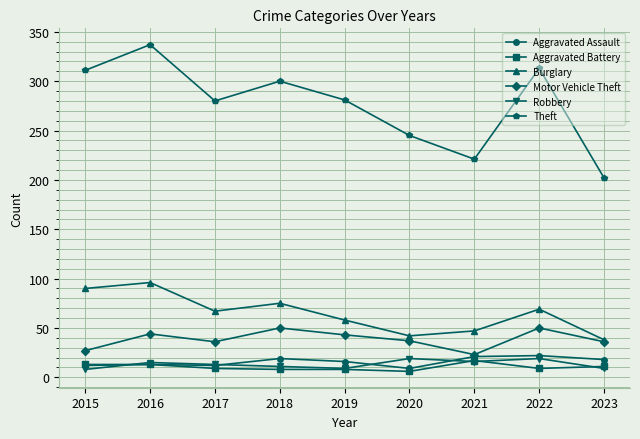

True or false: Robbery and Theft cross at least once.

False